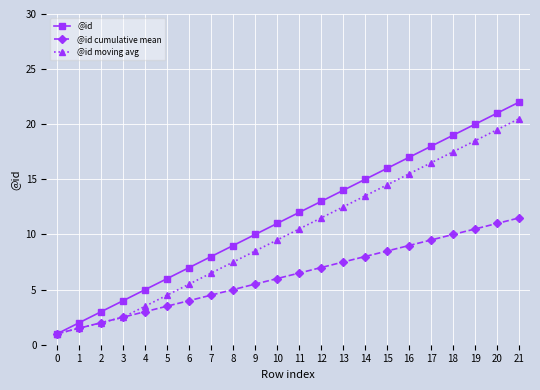

What value does the @id series have at 7?

8.0